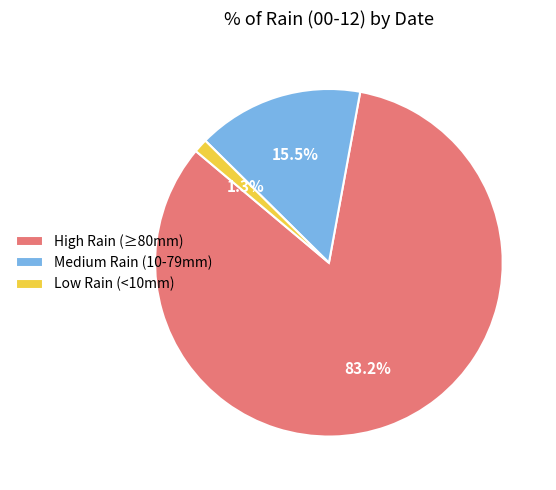

What is the largest slice in the pie chart?

High Rain (≥80mm)